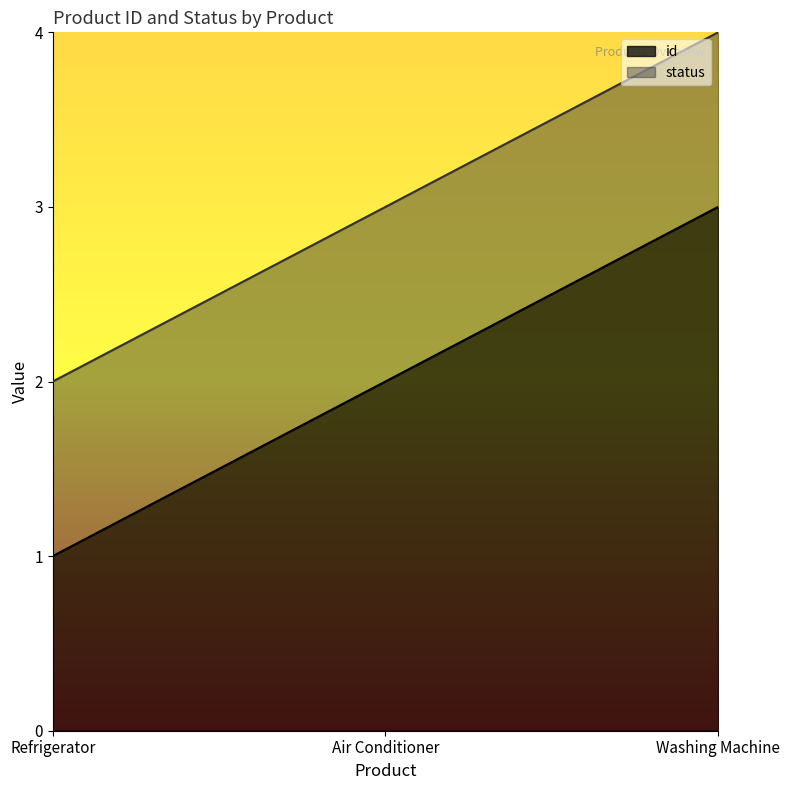

What is the difference between the values at Air Conditioner and Washing Machine?

1